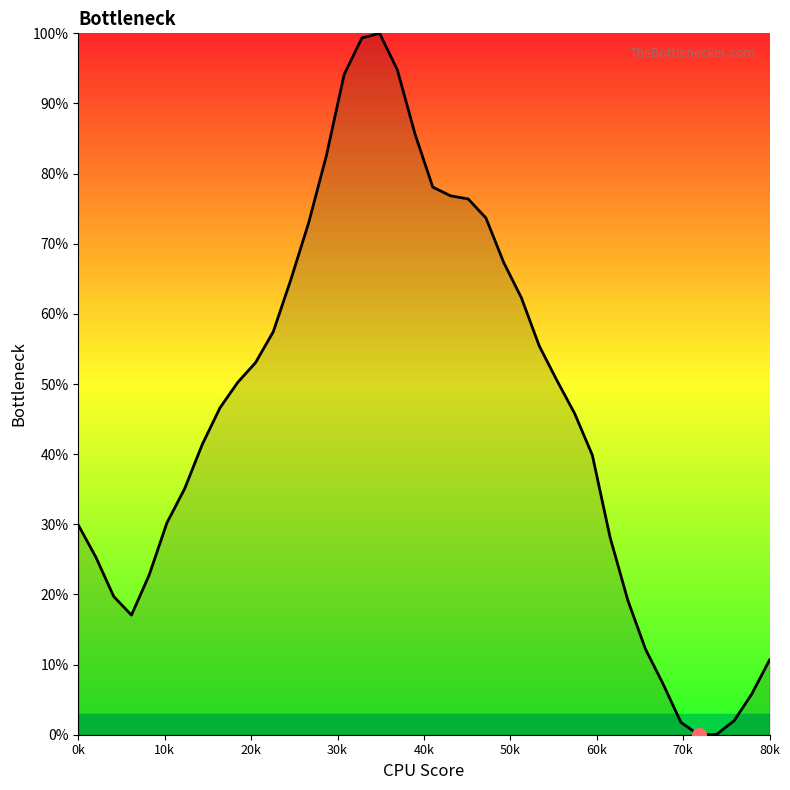

How many positive values are there?

39